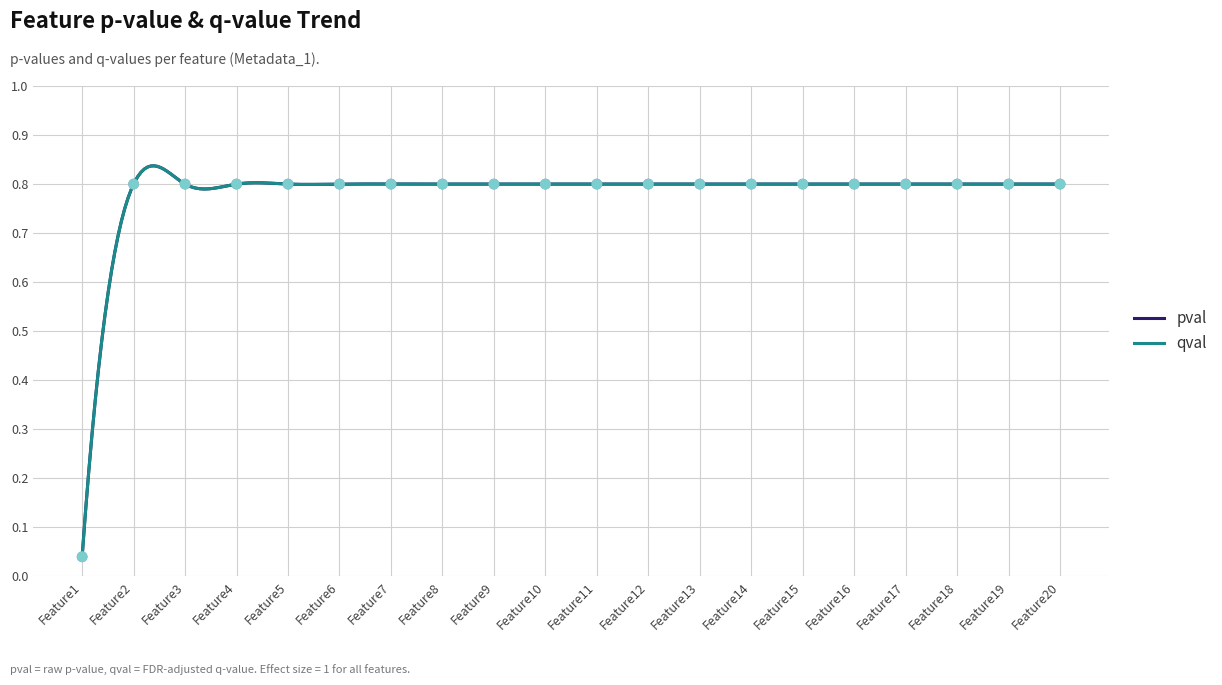

Which series has the largest total across all categories?

pval